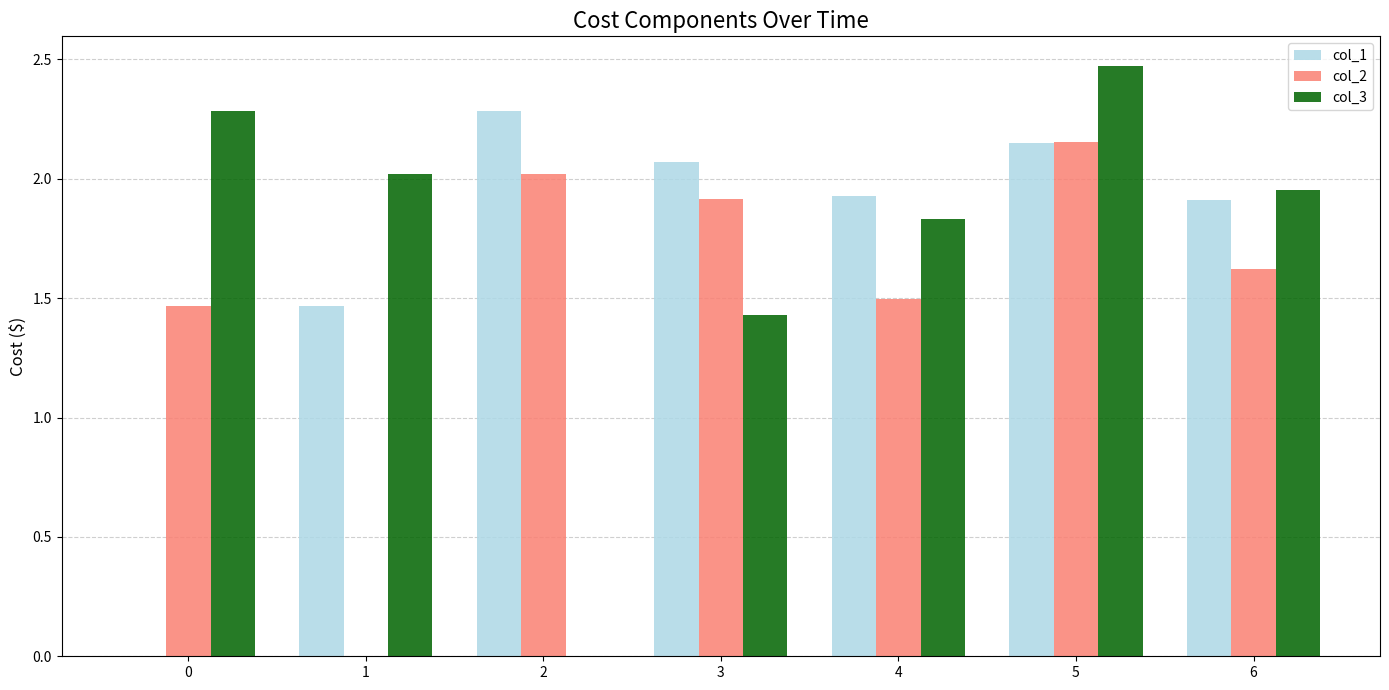

What is the sum of all col_3 values?

12.0